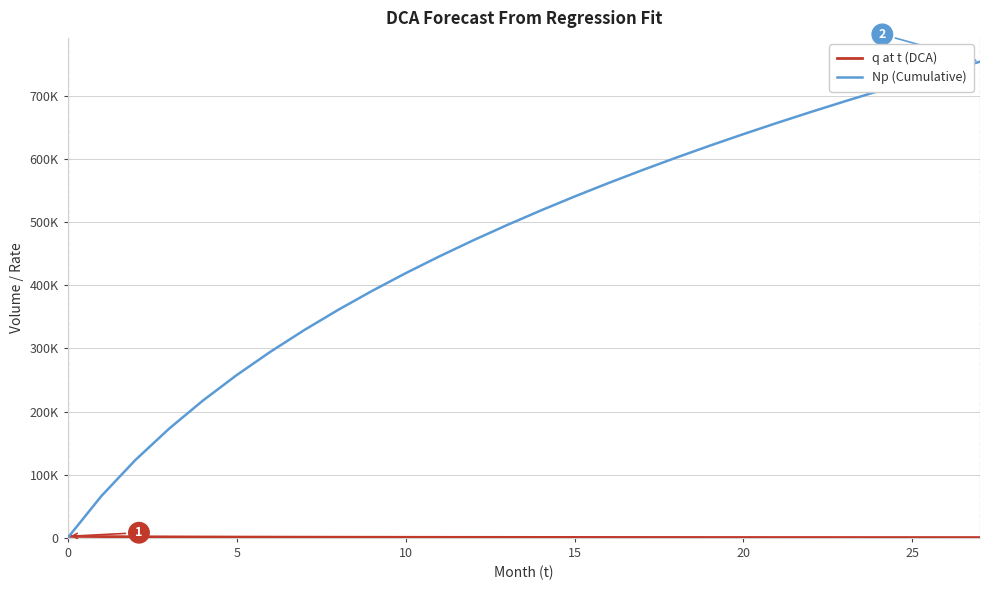

Where is q at t (DCA) nearest to the value 1438?

20